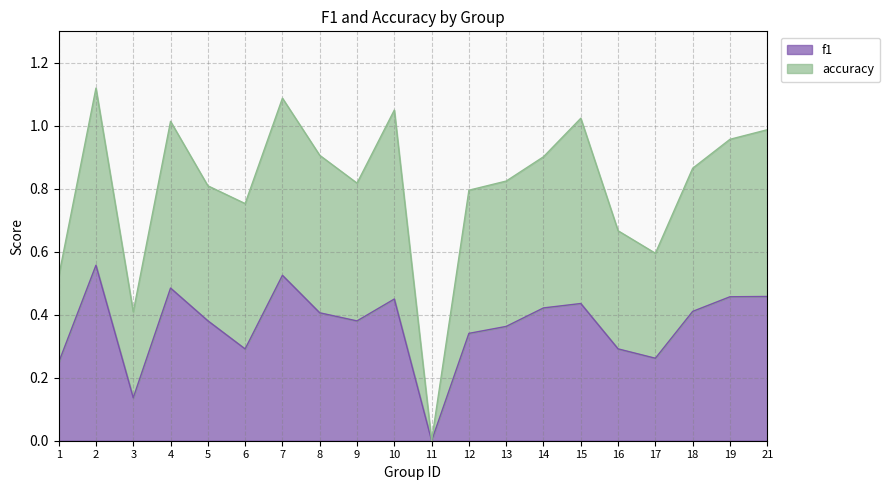

At how many categories does at least one series exceed 1?

5